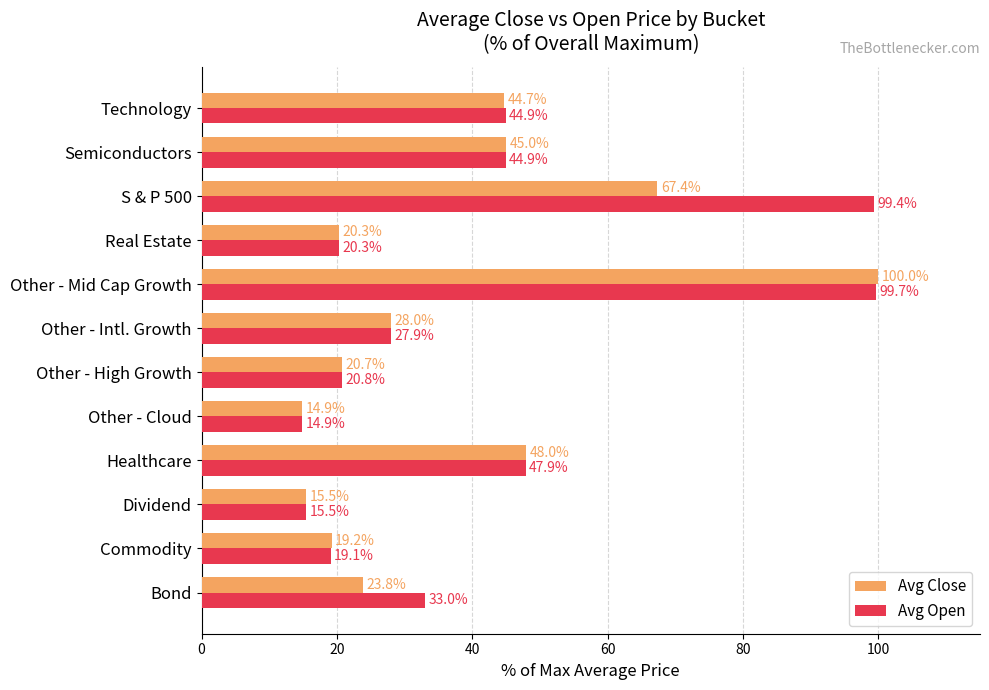

Is the value of Avg Close at Other - Mid Cap Growth greater than the value of Avg Open at Other - High Growth?

Yes